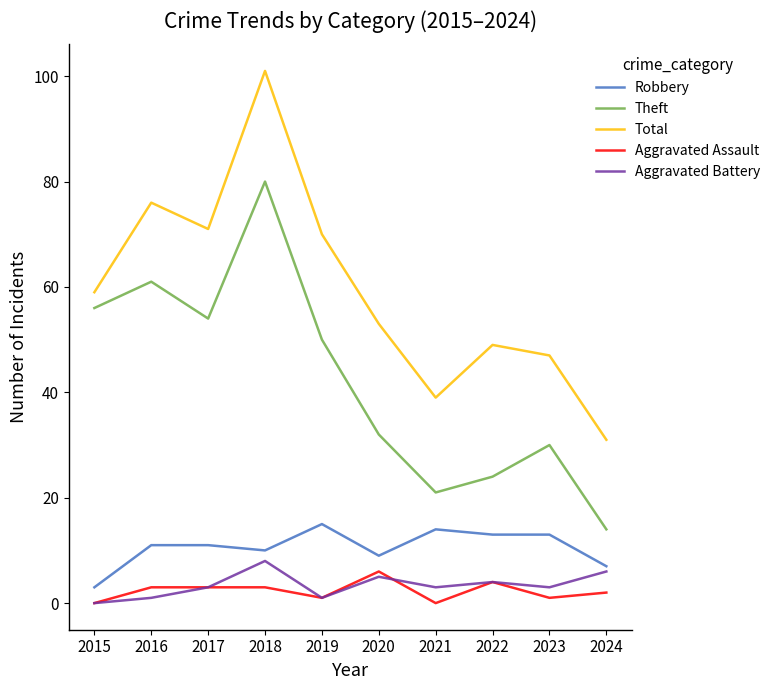

True or false: Aggravated Battery and Total intersect in this chart.

False